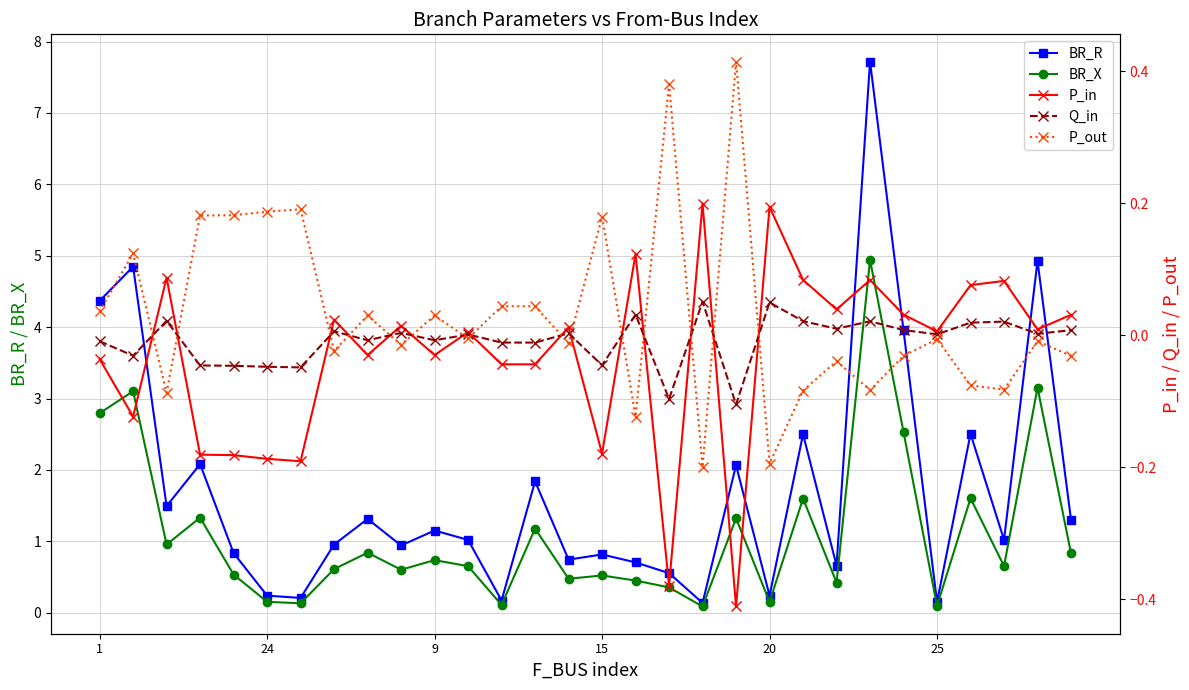

Is this an area chart (filled region under the line)?

No